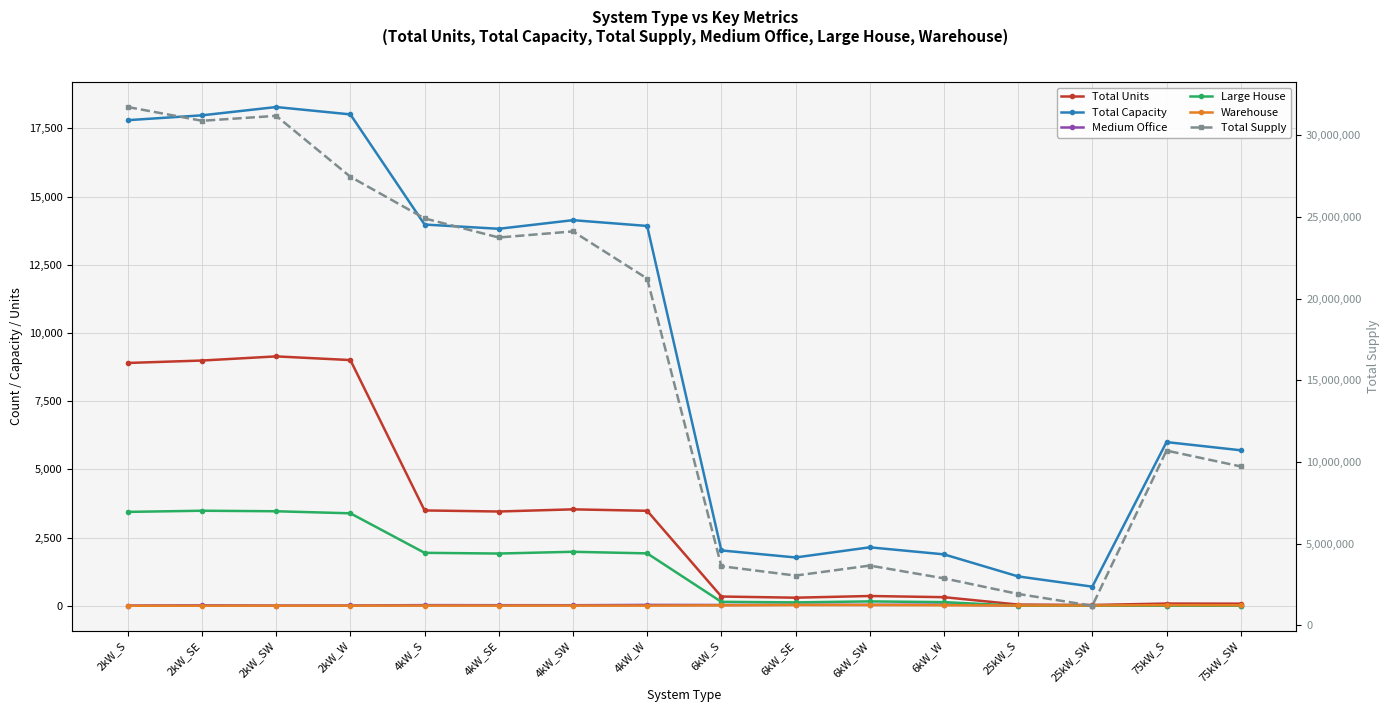

Reading right to left, what are all the values shown in this chart?

Total Units: 76	80	28	43	314	357	295	338	3481	3534	3455	3494	9007	9142	8990	8901
Total Capacity: 5700	6000	700	1075	1884	2142	1770	2028	13924	14136	13820	13976	18014	18284	17980	17802
Medium Office: 3	2	2	6	42	32	37	28	31	19	20	23	9	7	16	7
Large House: 0	0	0	0	132	159	123	143	1920	1978	1914	1940	3389	3464	3483	3441
Warehouse: 18	22	8	9	17	28	26	15	4	5	4	5	3	2	0	0
Total Supply: 9721878	10692349	1193914	1915712	2871407	3653379	3040152	3614014	21221594	24110259	23737234	24906045	27455170	31185057	30882451	31724200